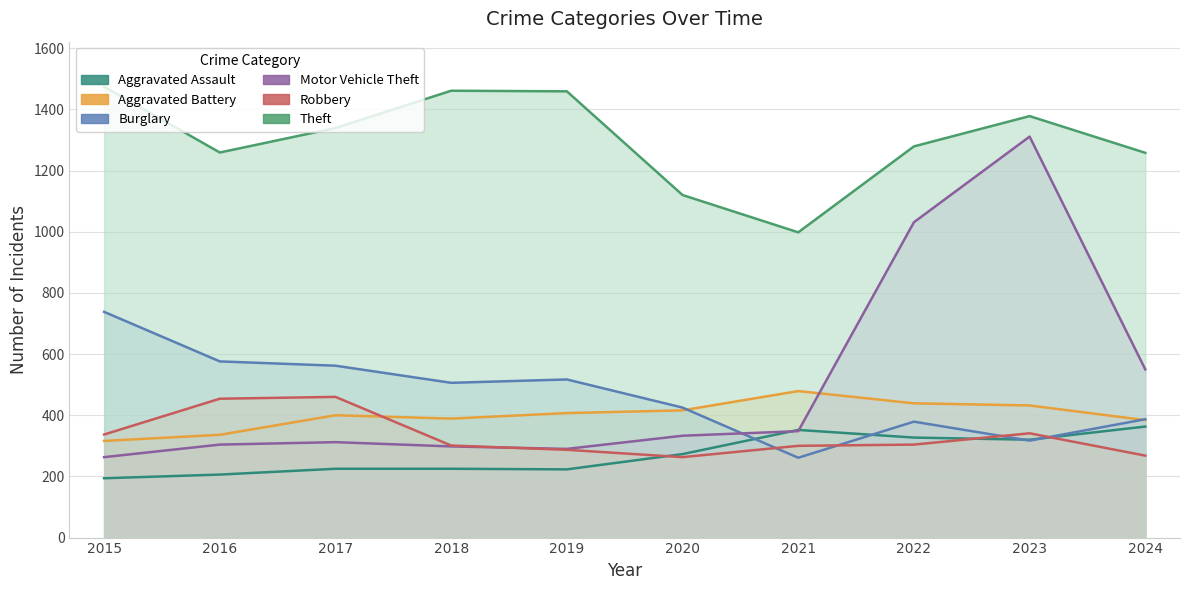

How many data points in Aggravated Assault are less than 273?

5